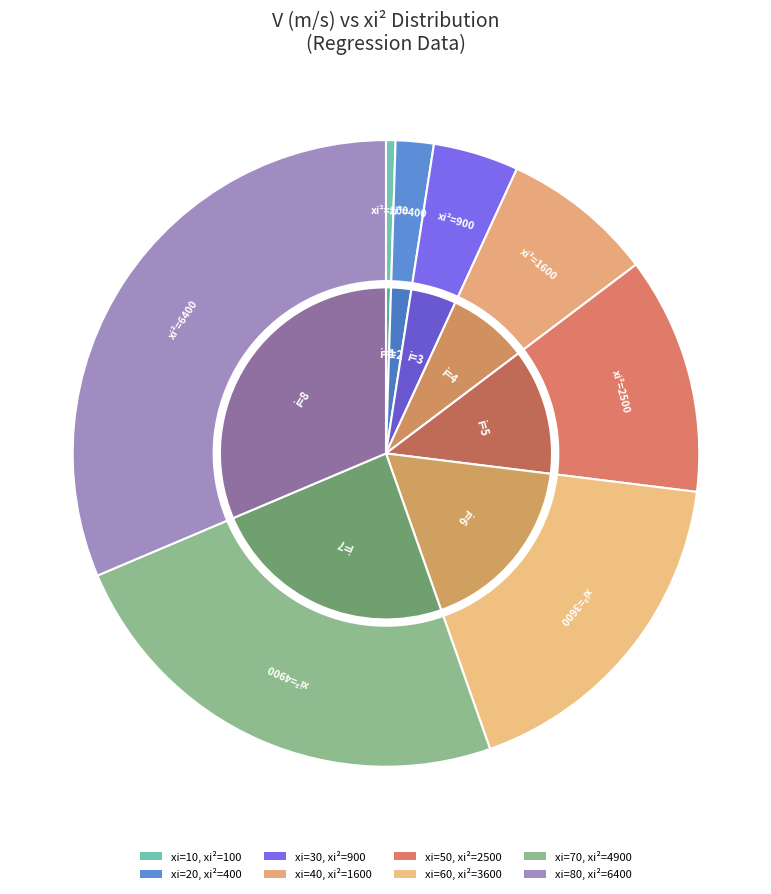

The 7 slice represents 17% of the pie. True or false?

False